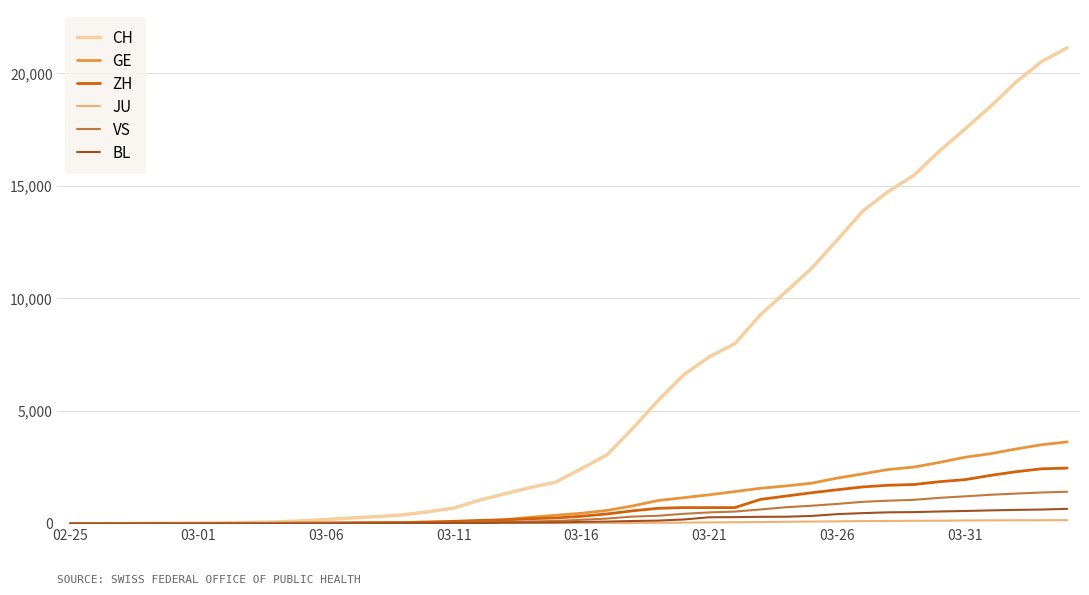

What is the maximum value for ZH?

2467